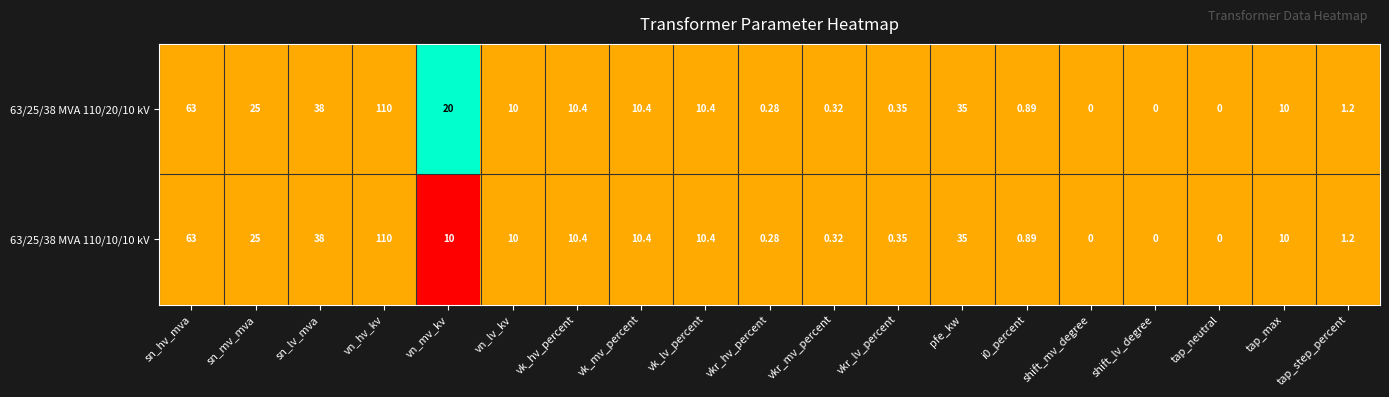

Where is 63/25/38 MVA 110/20/10 kV nearest to the value 55?

sn_hv_mva